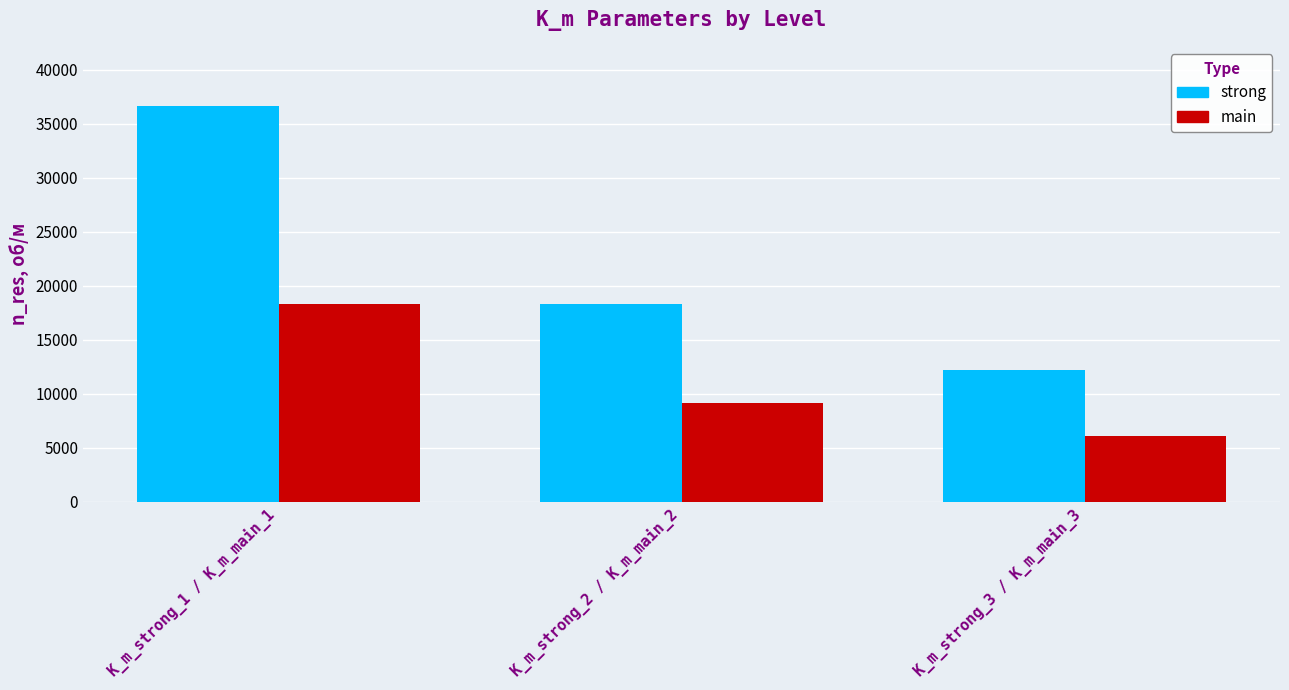

Which category has the highest value across all series?

K_m_strong_1 / K_m_main_1